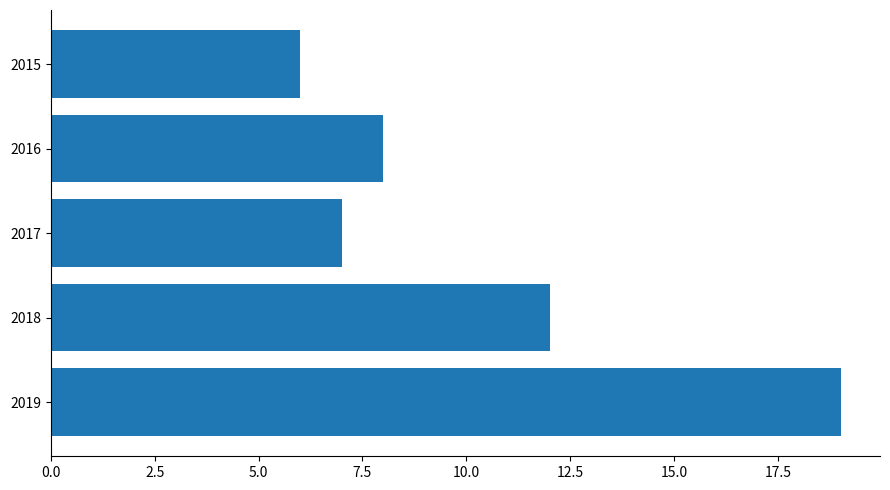

Does the chart contain any negative values?

No